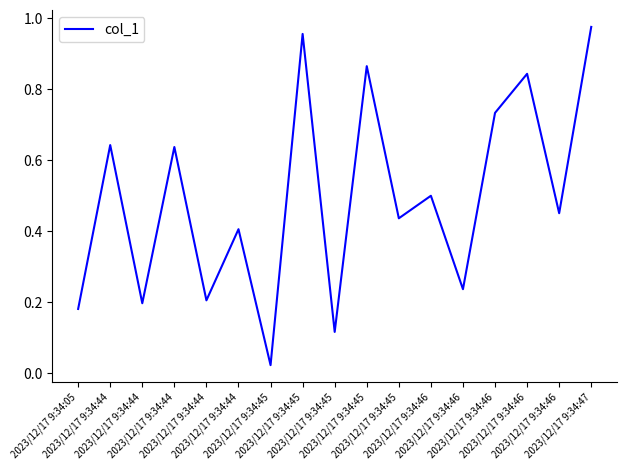

Reading left to right, transcribe all the data shown in this chart.

2023/12/17 9:34:05=0.2	2023/12/17 9:34:44=0.6	2023/12/17 9:34:44=0.2	2023/12/17 9:34:44=0.6	2023/12/17 9:34:44=0.2	2023/12/17 9:34:44=0.4	2023/12/17 9:34:45=0.0	2023/12/17 9:34:45=1.0	2023/12/17 9:34:45=0.1	2023/12/17 9:34:45=0.9	2023/12/17 9:34:45=0.4	2023/12/17 9:34:46=0.5	2023/12/17 9:34:46=0.2	2023/12/17 9:34:46=0.7	2023/12/17 9:34:46=0.8	2023/12/17 9:34:46=0.5	2023/12/17 9:34:47=1.0